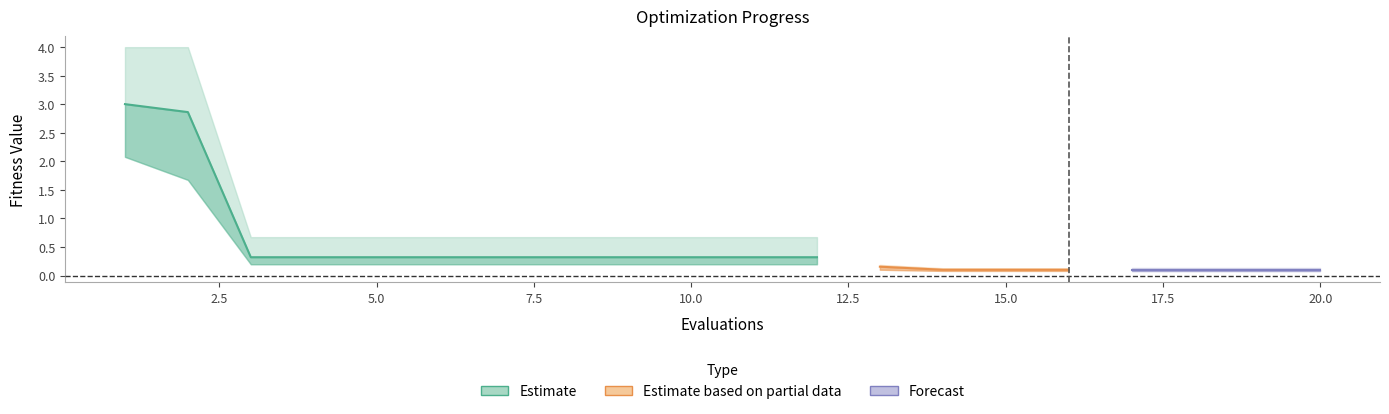

At how many categories does at least one series exceed 1?

2